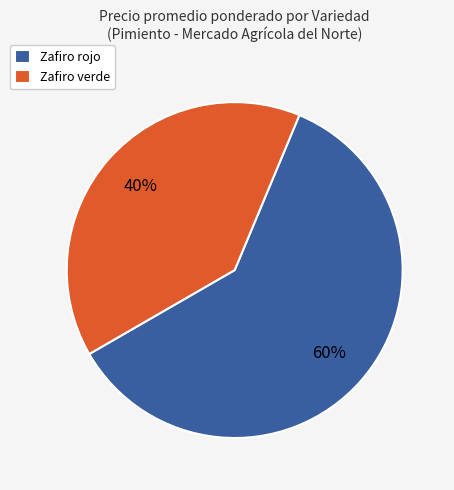

What is the largest slice in the pie chart?

Zafiro rojo